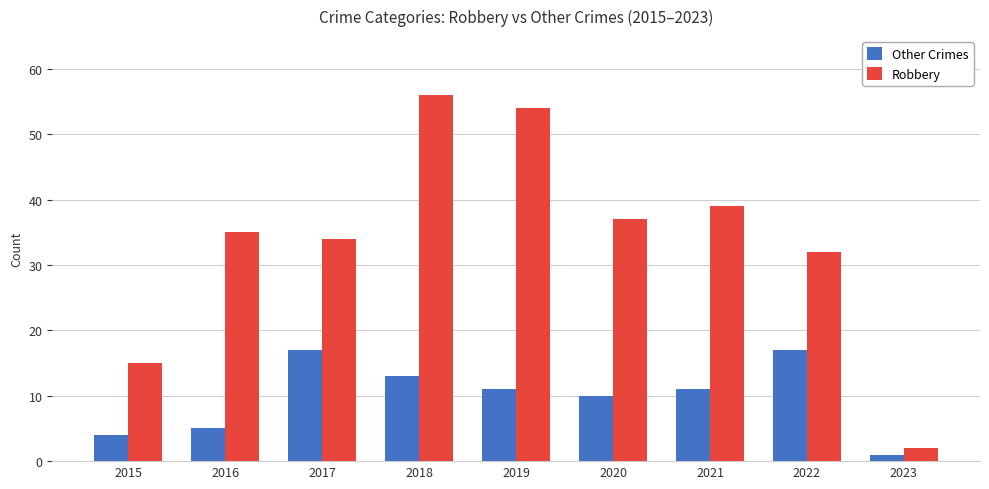

What is the average value of the Other Crimes series?

10